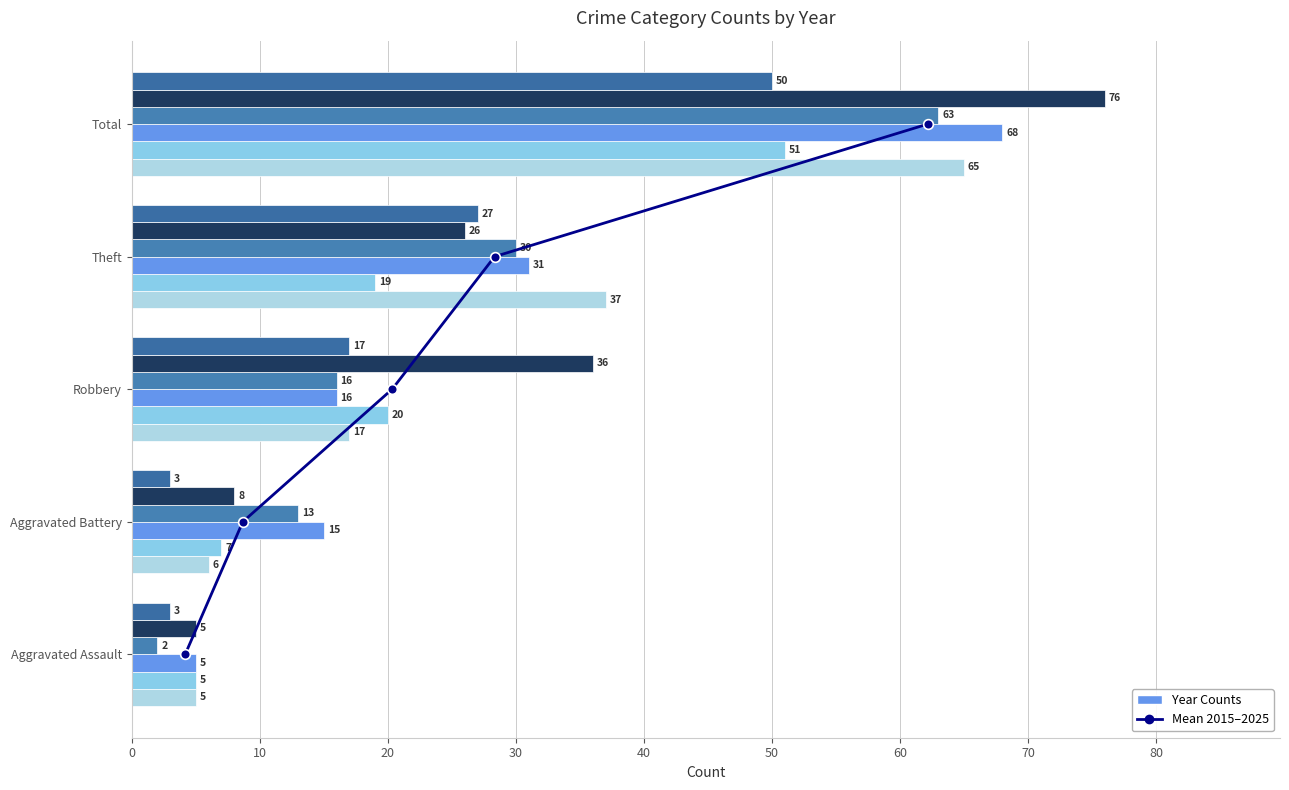

Which has a higher value, 0 or 30?

30